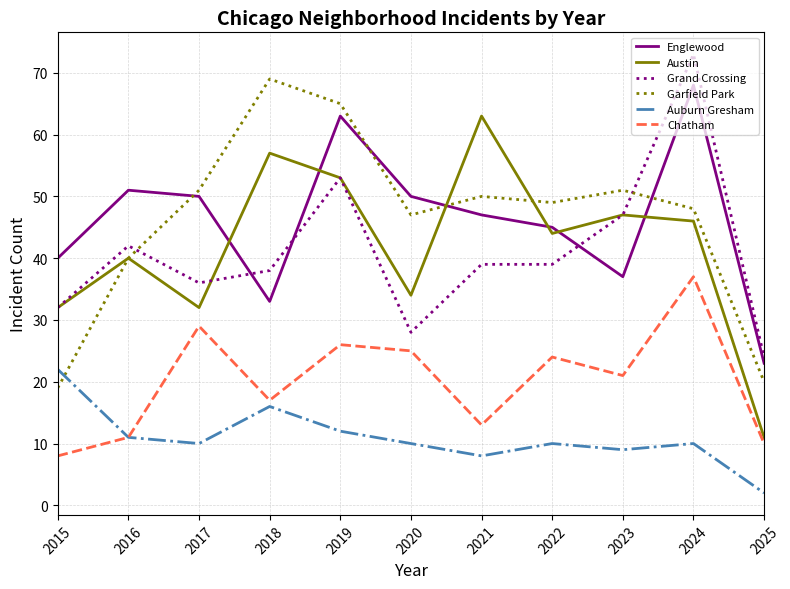

Where do Austin and Englewood first cross each other?

2017 and 2018